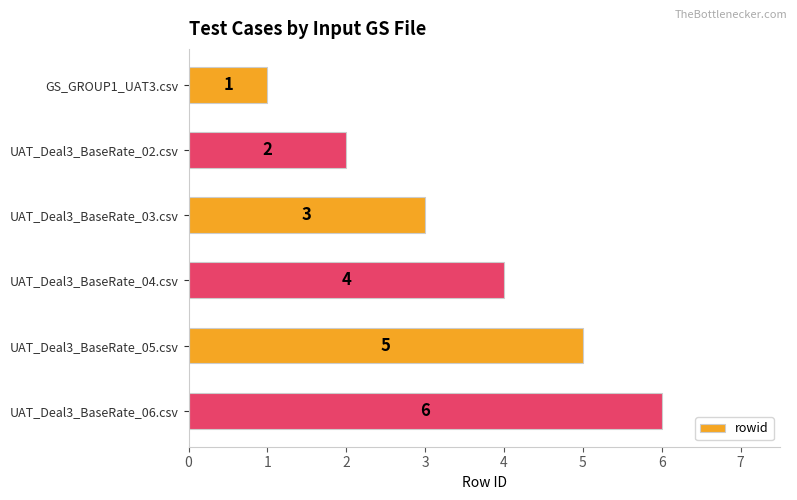

Where is the data nearest to the value 3?

UAT_Deal3_BaseRate_03.csv